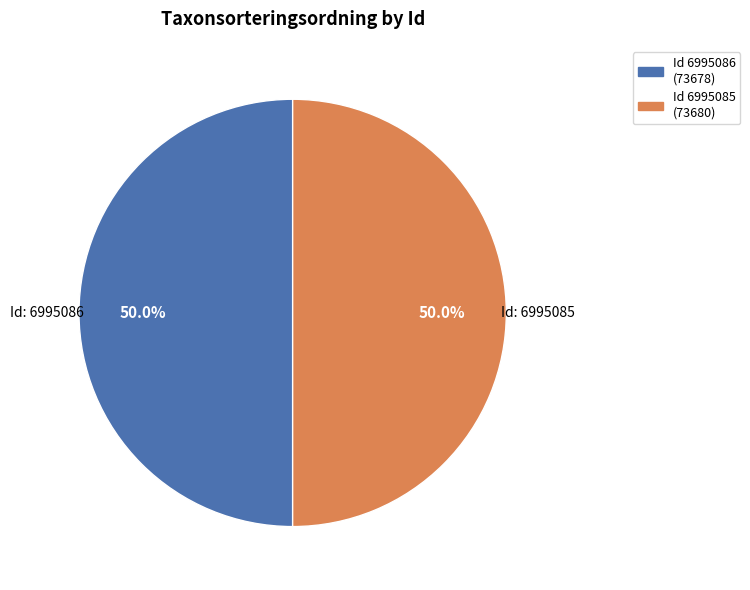

How many slices are in this pie chart?

2